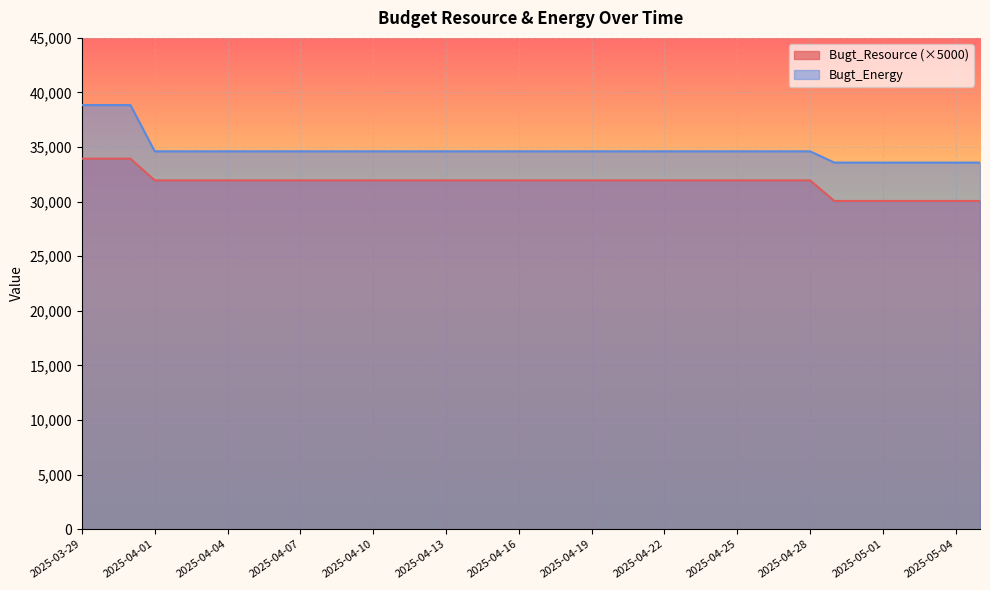

What are all the series names shown in the legend?

Bugt_Resource (×5000), Bugt_Energy